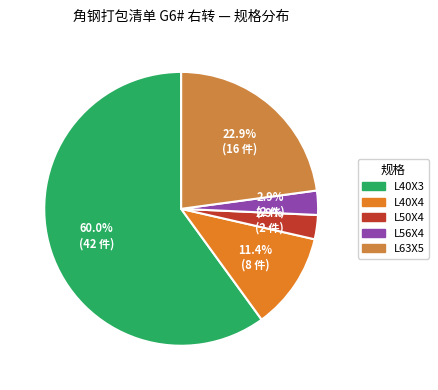

Count the number of slices in the pie.

5